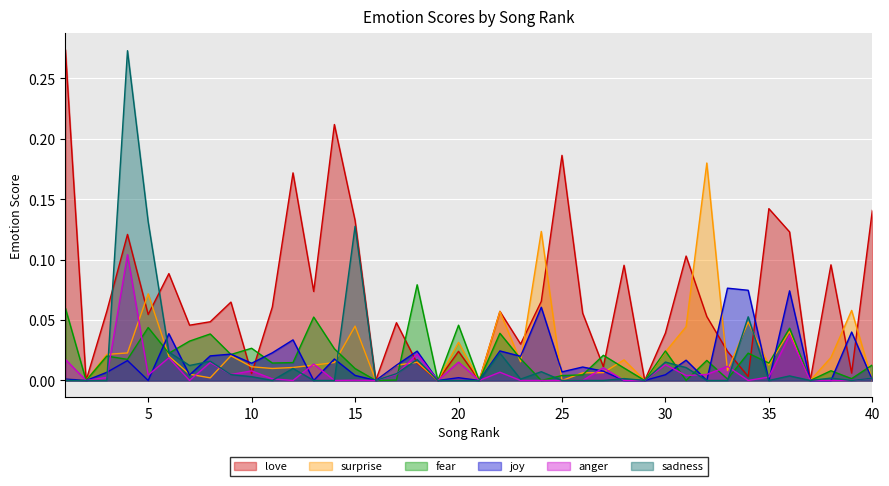

Which category has the highest value in the surprise series?

32